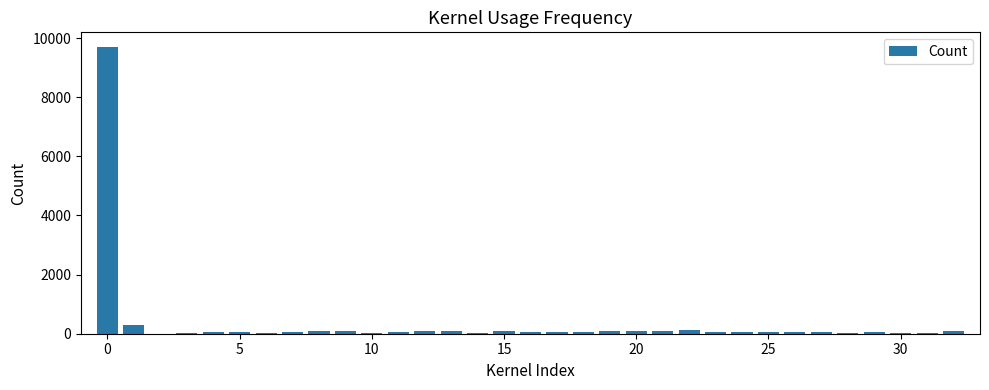

What is the maximum value shown in the chart?

9709